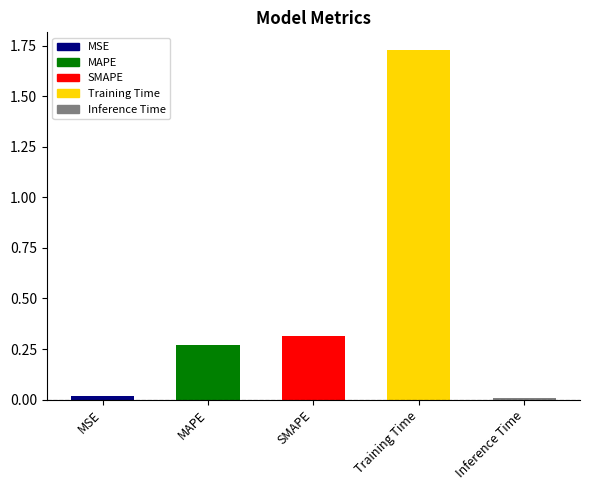

What is the label of the 3rd bar from the left?

SMAPE